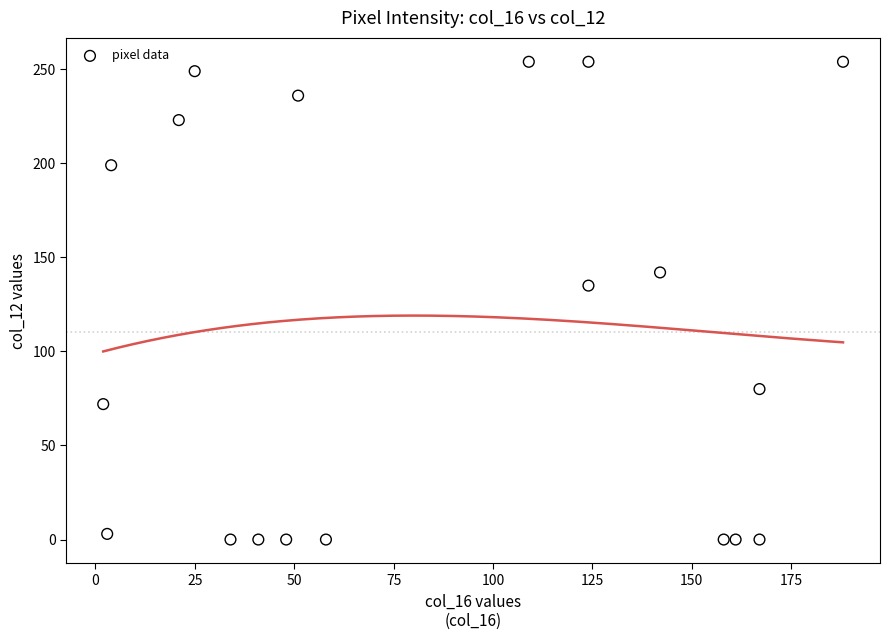

What is the range of X values (max minus min)?

186